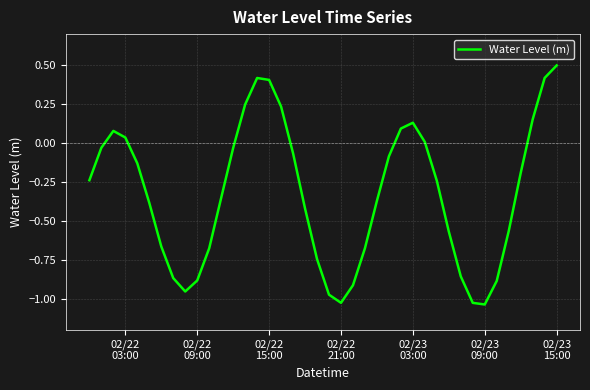

What is the greatest value displayed?

0.5